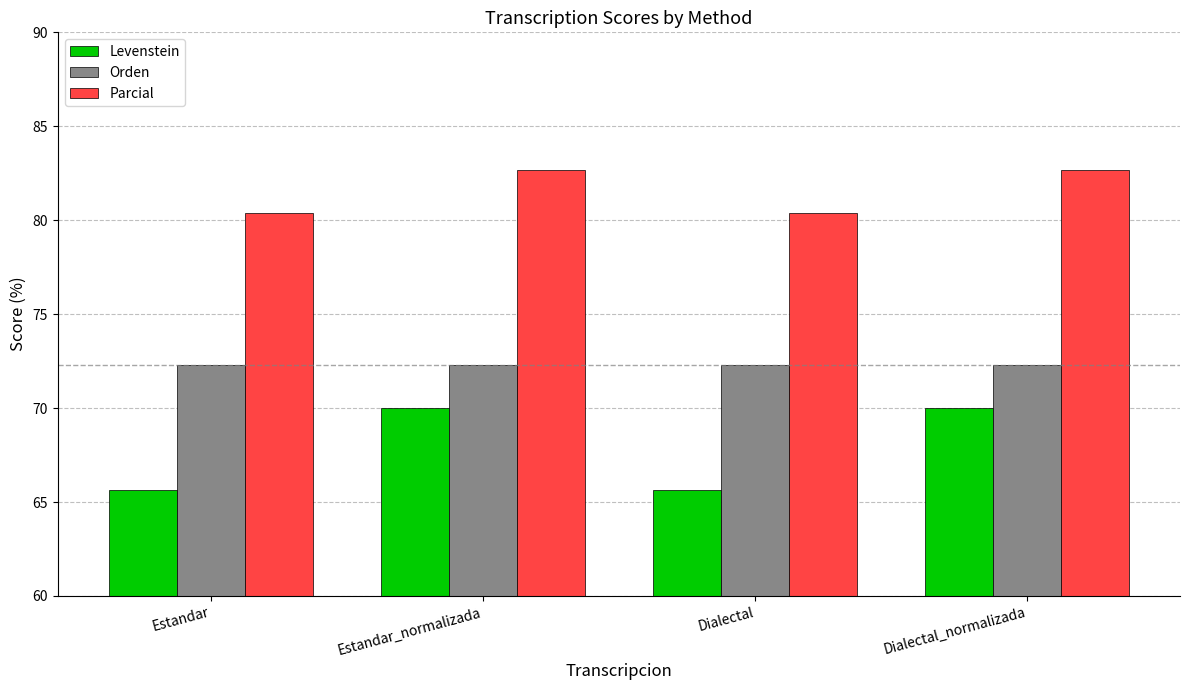

Rank the series by their average value, from highest to lowest.

Parcial, Orden, Levenstein